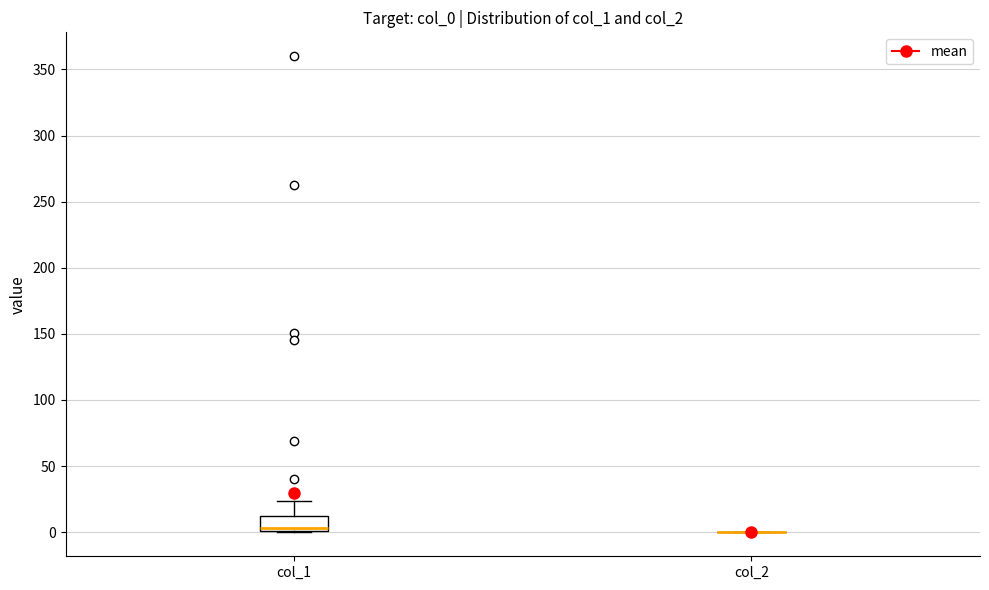

Reading left to right, transcribe this box plot: for each box, give where its median line is, the range the box spans, and where its two whiskers end, as read against the y-axis. The values are not printed on the chart, so give them approximately, as read against the axis.

col_1: median 5, box 0 to 10, whiskers 0 to 25
col_2: box collapsed to a line at 0, whiskers 0 to 0